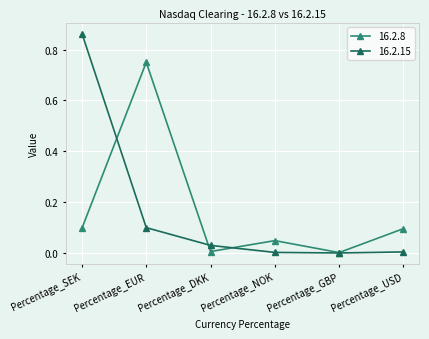

Is the value of 16.2.15 at Percentage_DKK greater than the value of 16.2.8 at Percentage_DKK?

Yes